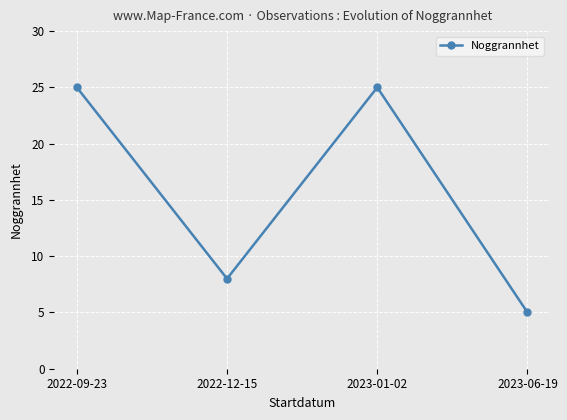

What is the average value?

16